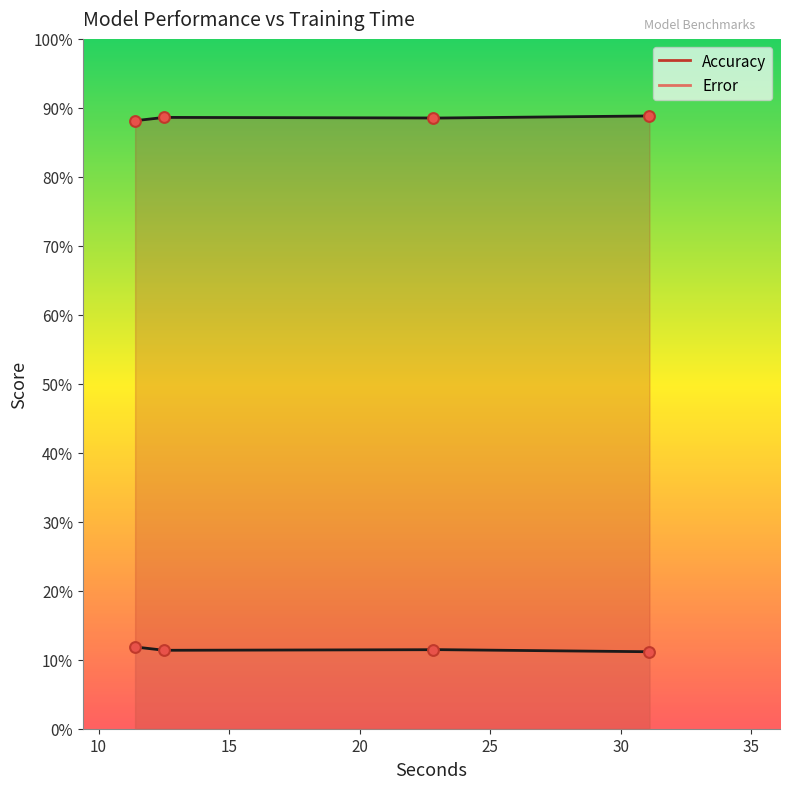

Which series reaches the maximum Y coordinate?

Accuracy